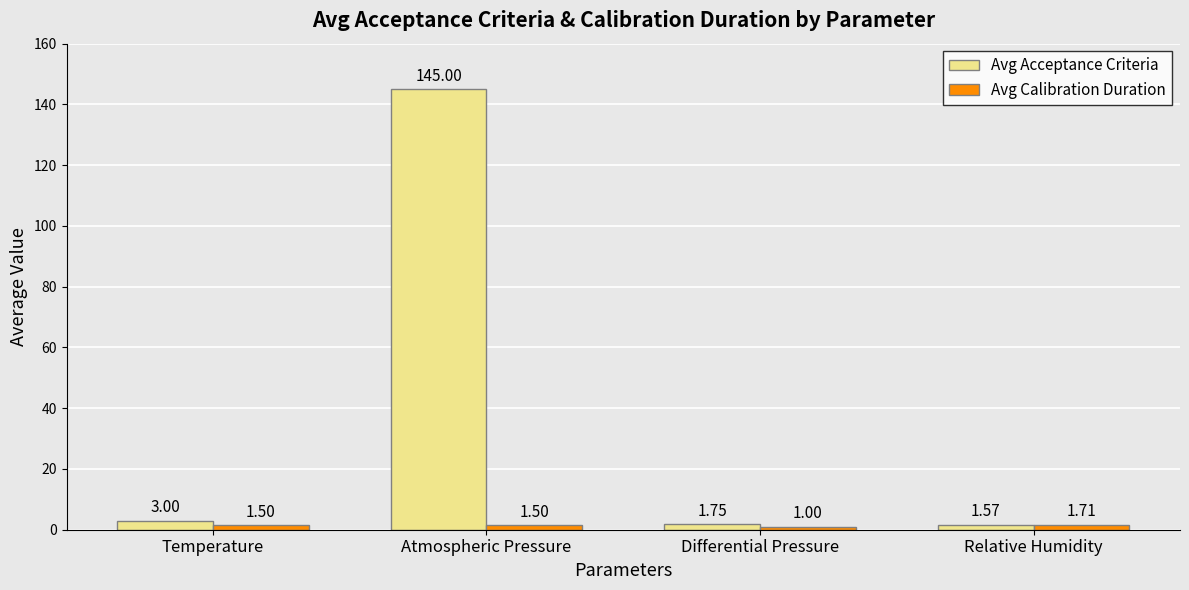

What is the total value across all series at Temperature?

4.5